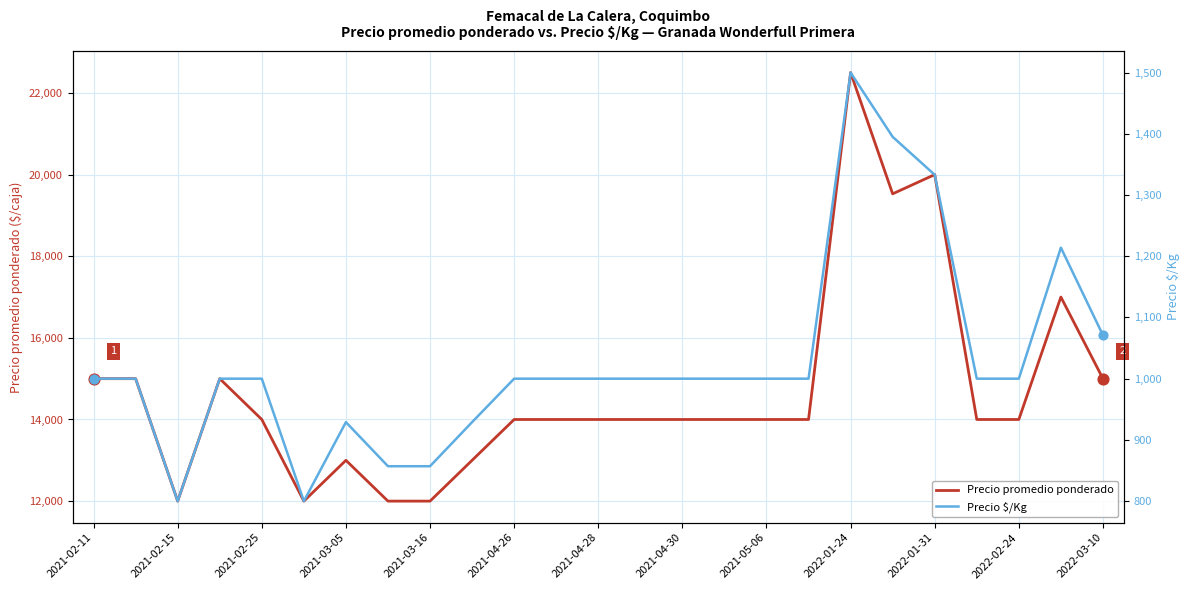

Which series has the widest spread of Y values?

Precio promedio ponderado